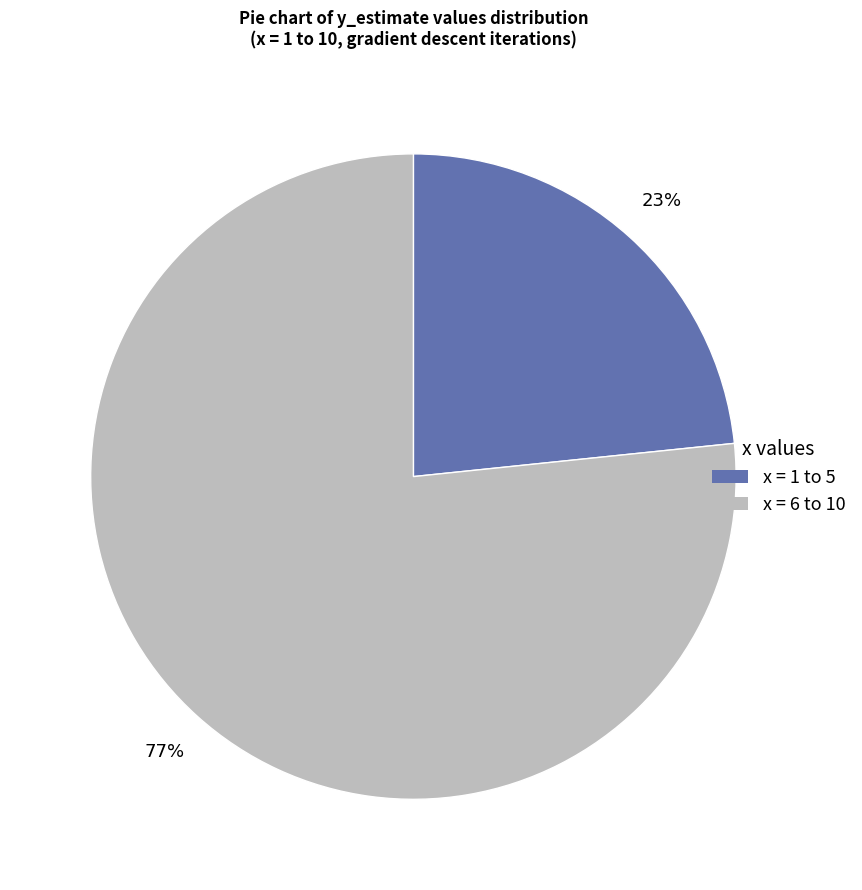

Is there any slice that represents more than half of the pie?

Yes